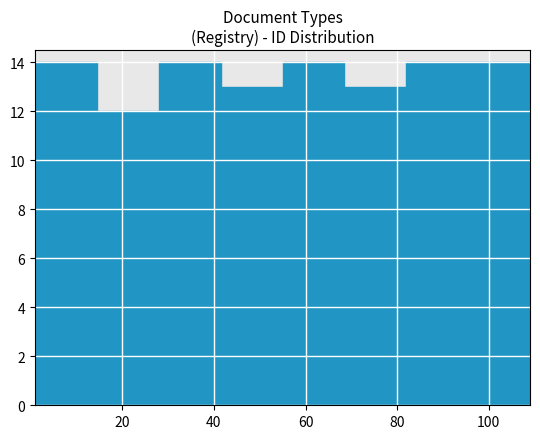

What is the height of the bar covering 28.0 to 41.5 on the x-axis? Neither the bar edges nor the heights are printed on the chart, so give them approximately, as read against the axes.

14